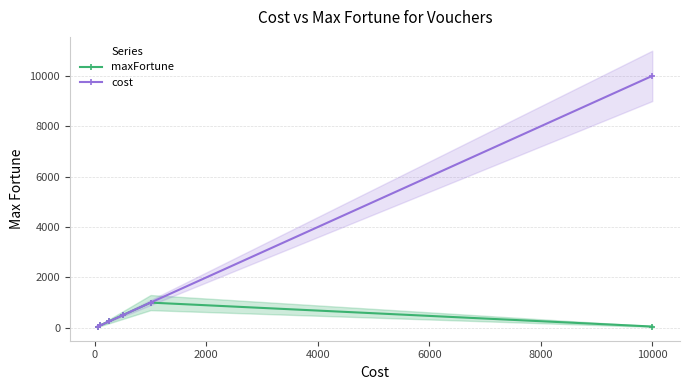

How many categories are shown in the chart?

6